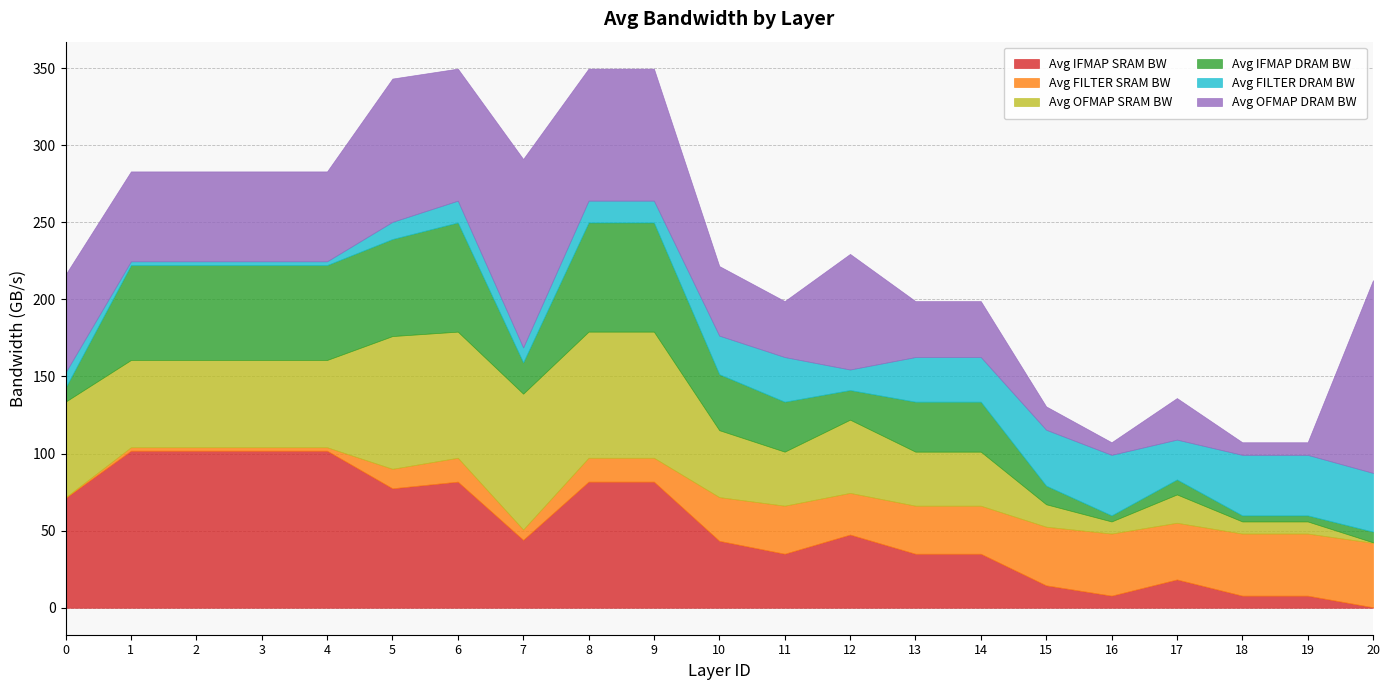

What is the value of the Avg OFMAP SRAM BW point at the 14th from the left?

35.0